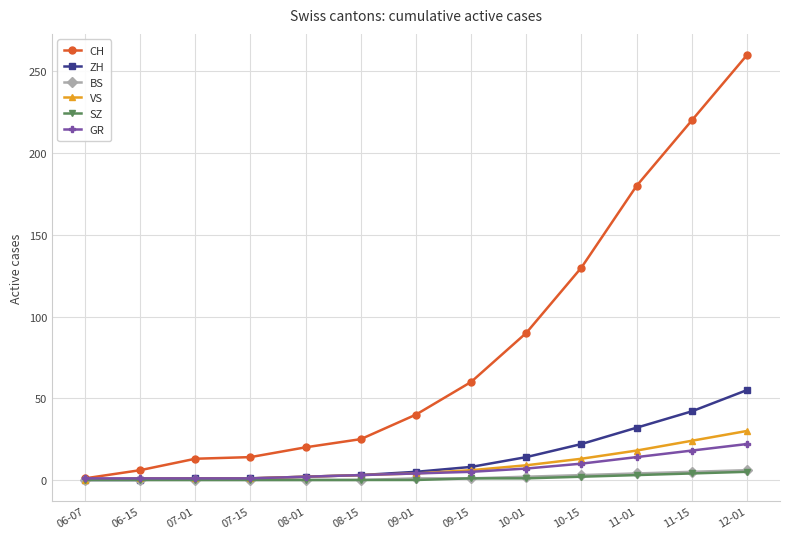

The ZH series shows 33 at 10-15. True or false?

False